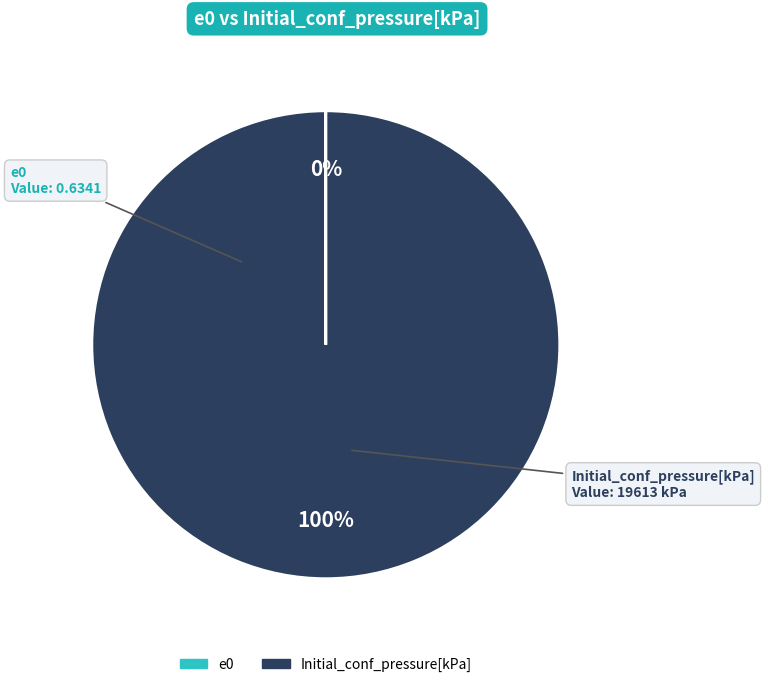

Which slice is the largest?

Initial_conf_pressure[kPa]